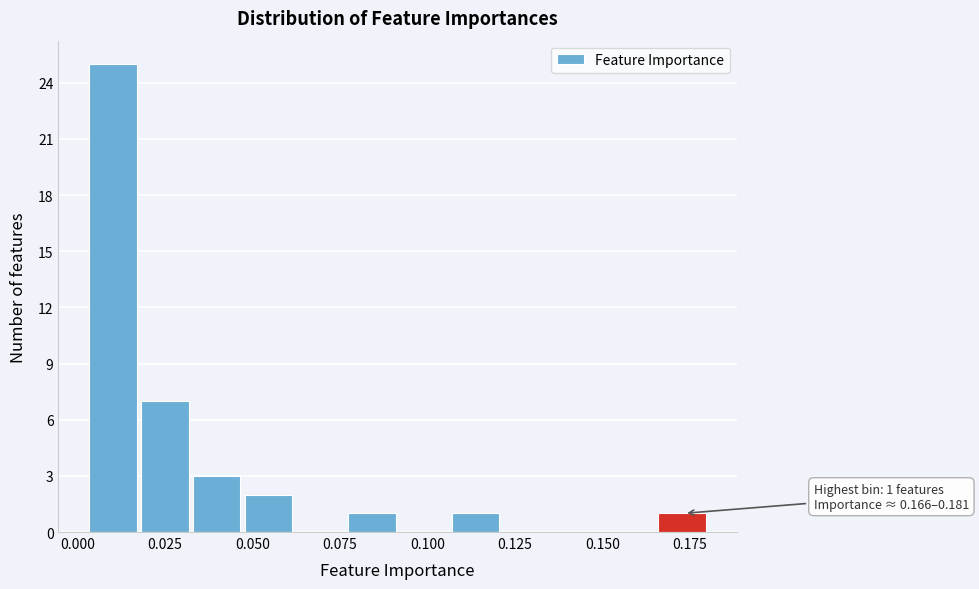

Around what value on the x-axis is the tallest bar? Give the approximate position of its centre, as read against the axis.

0.010